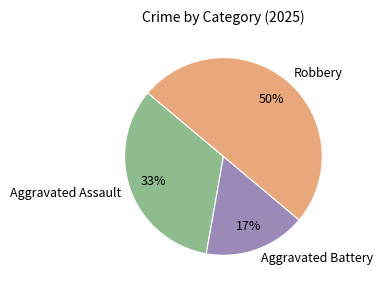

Which category has the biggest portion of the pie?

Robbery